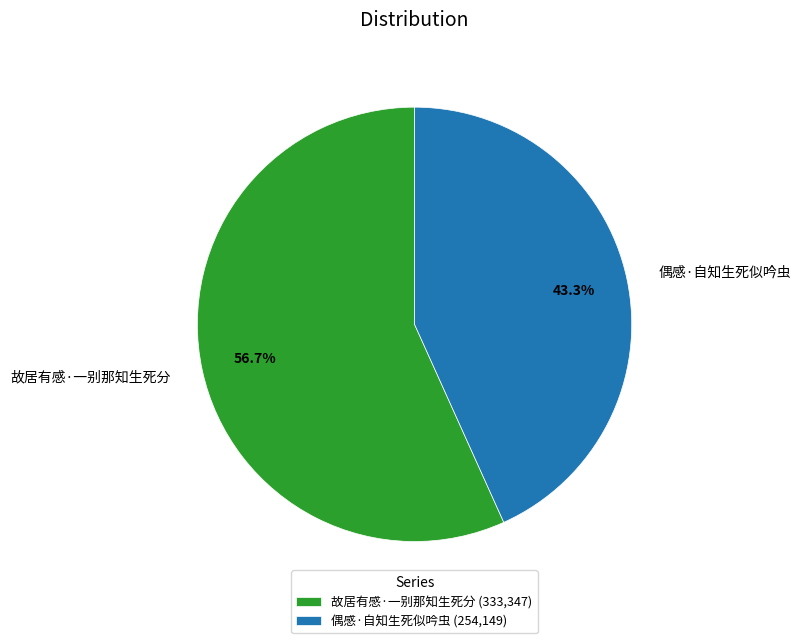

What is the majority slice?

故居有感·一别那知生死分